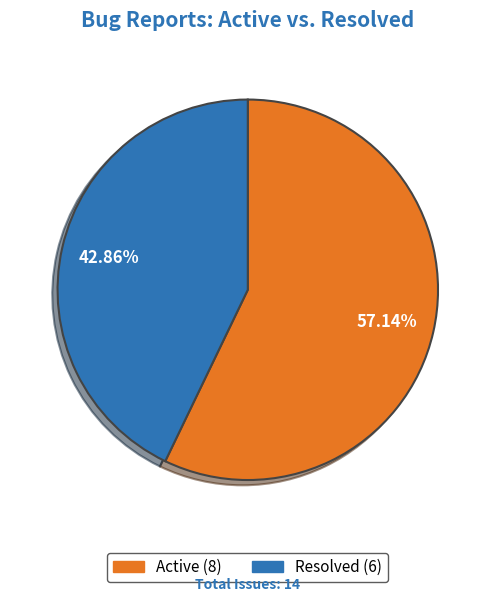

What percentage is NOT represented by Active?

42.9%